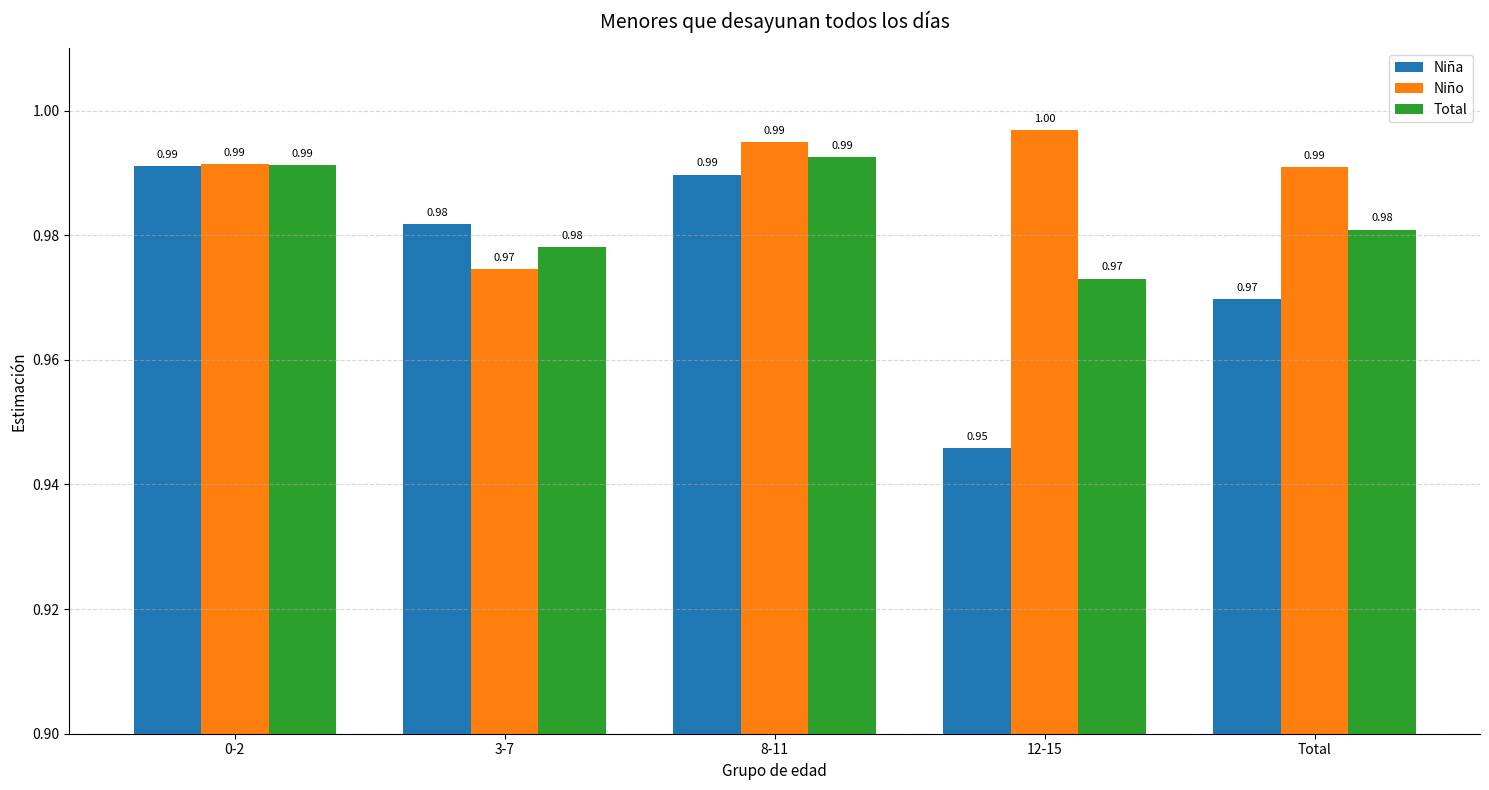

What is the sum of the Total values at 3-7 and Total?

2.0